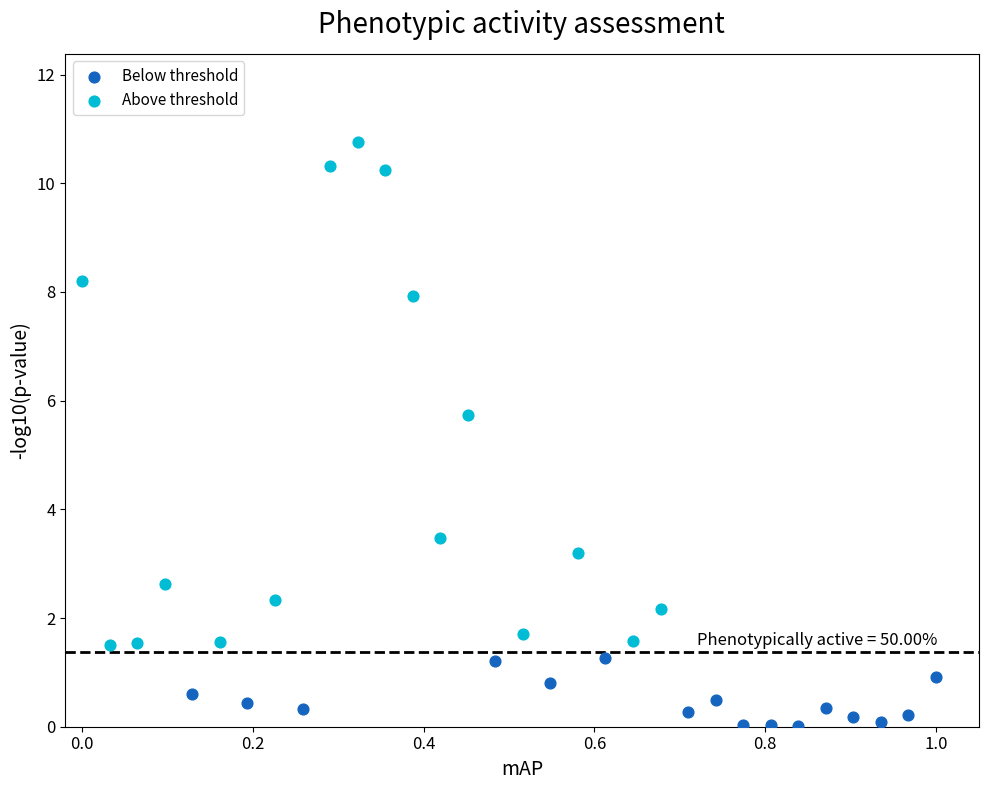

Which series has the widest spread of Y values?

Above threshold